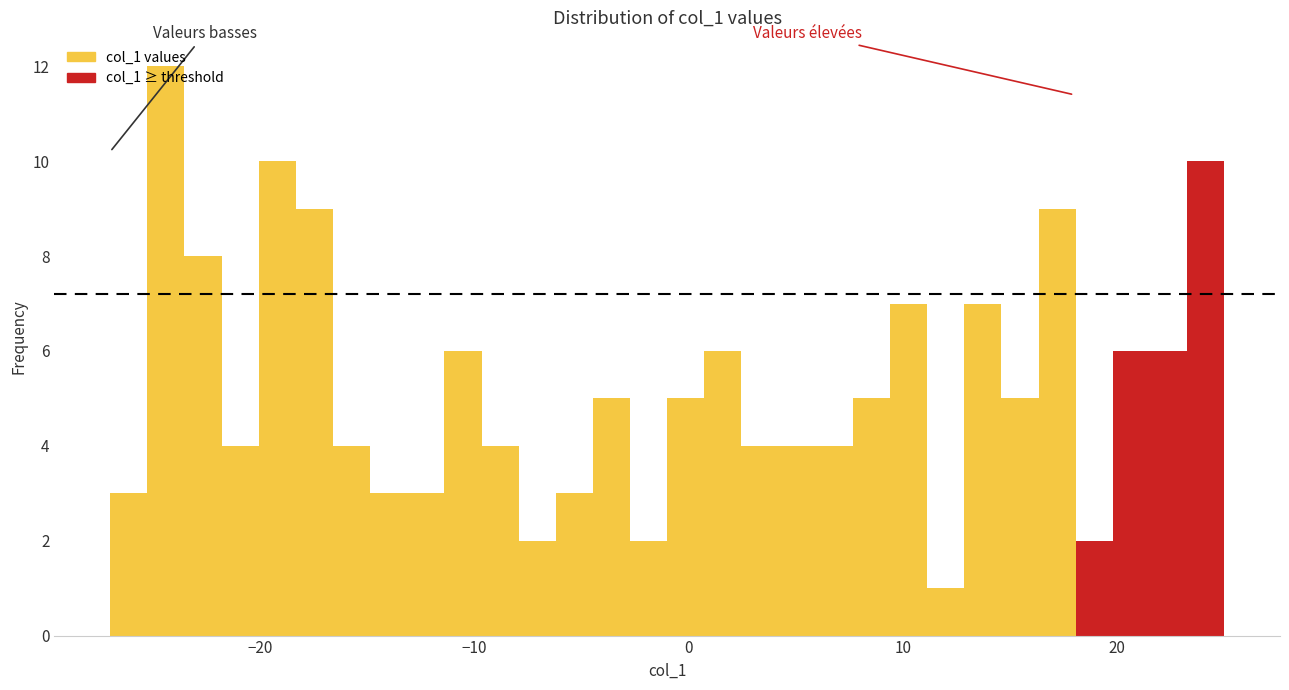

Read against the x-axis, roughly where is the centre of the tallest bar?

-24